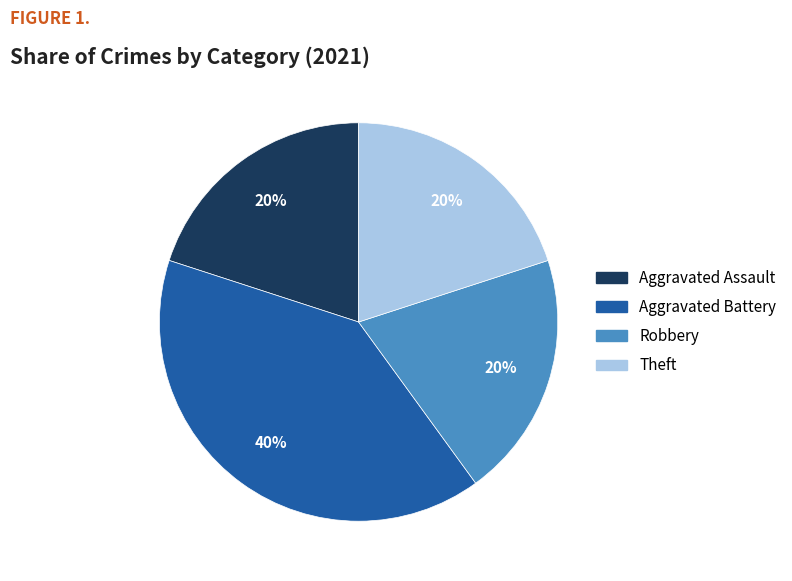

Is it true that Theft is 31% of the pie?

False